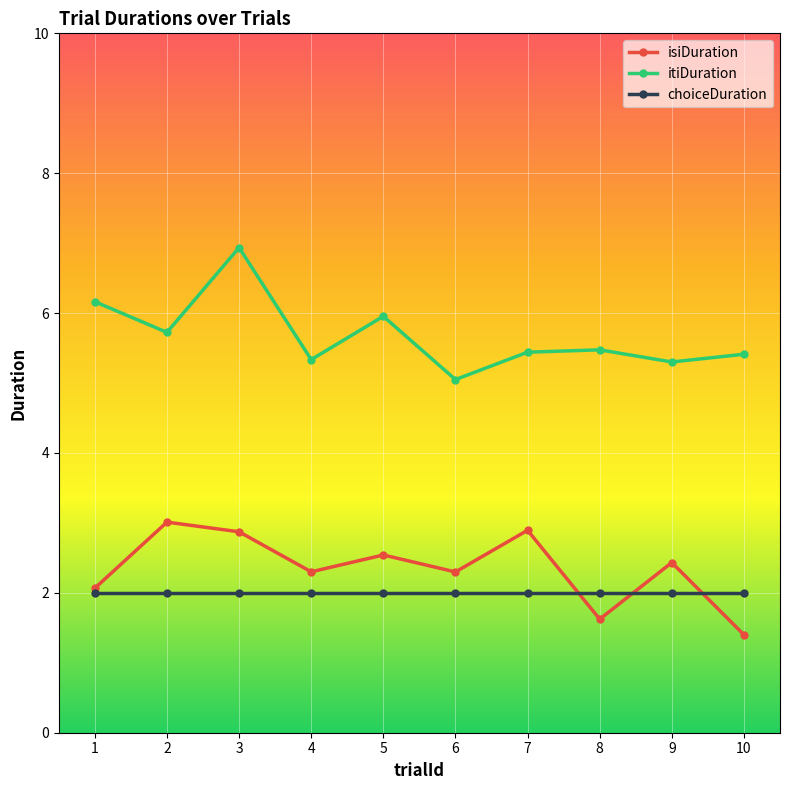

Which series changed the most between 1 and 10?

itiDuration